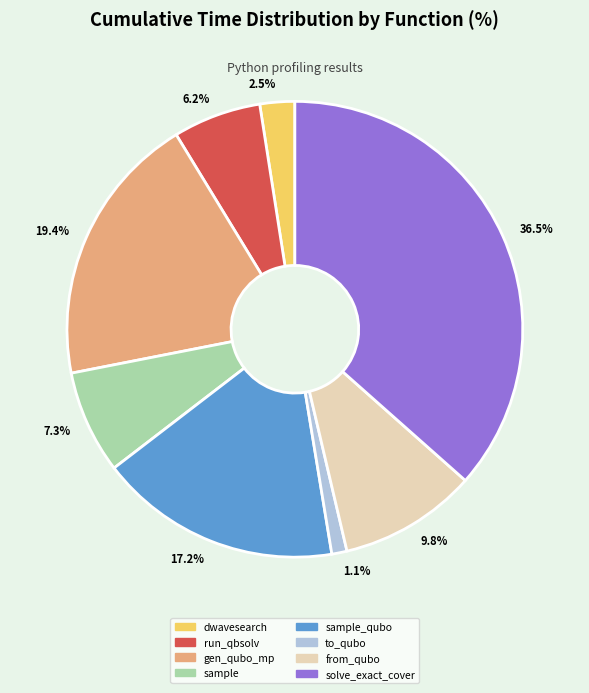

Which has a higher value, run_qbsolv or solve_exact_cover?

solve_exact_cover